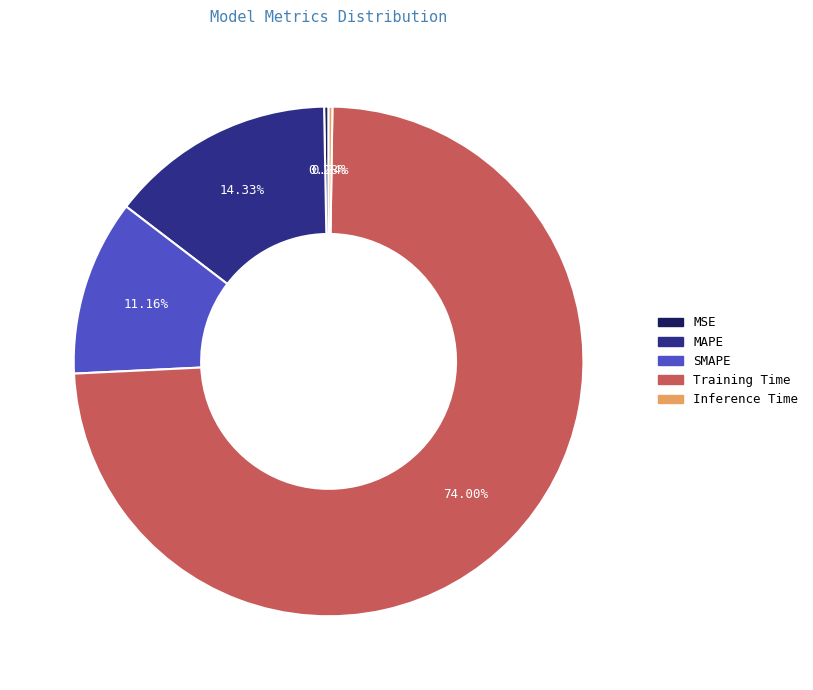

What is the largest slice in the pie chart?

Training Time